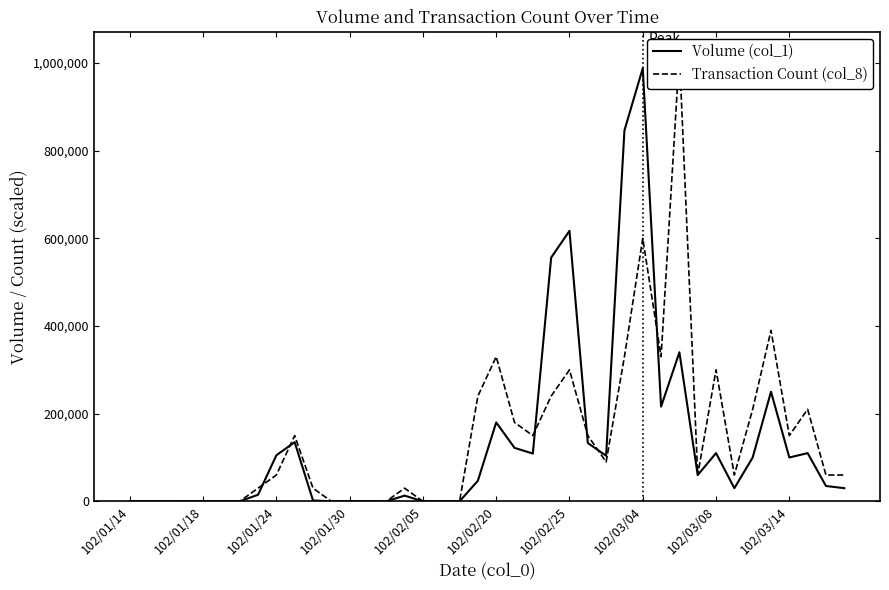

True or false: Volume (col_1) has a value of 587369 at 17.

False